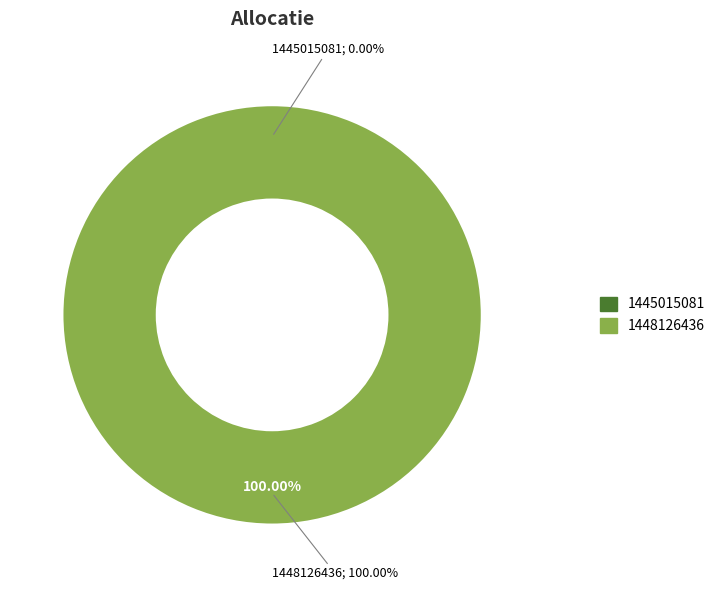

The 1448126436 slice represents 99% of the pie. True or false?

False